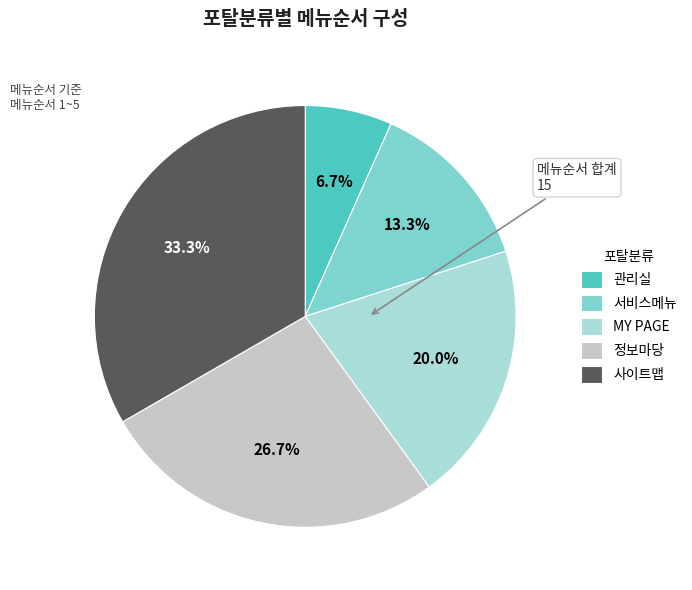

What is the smallest slice in the pie chart?

관리실